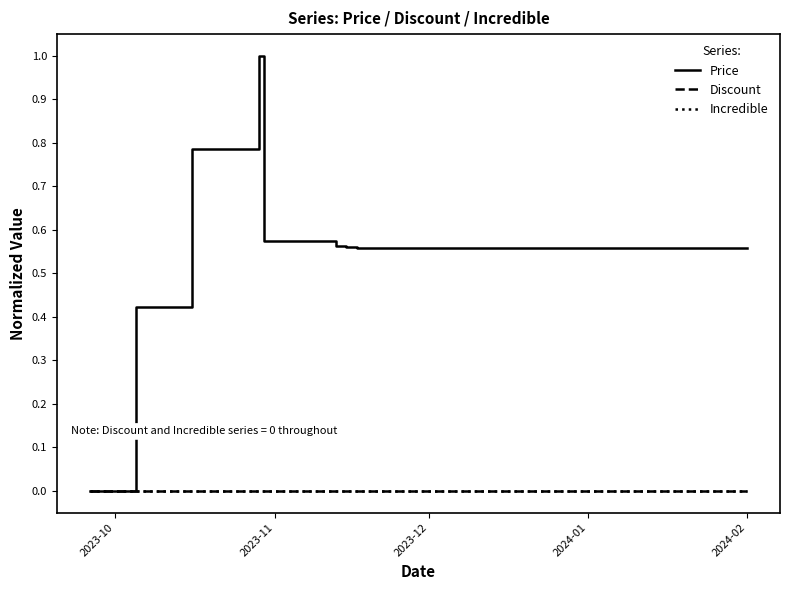

Does the chart have visible grid lines?

No